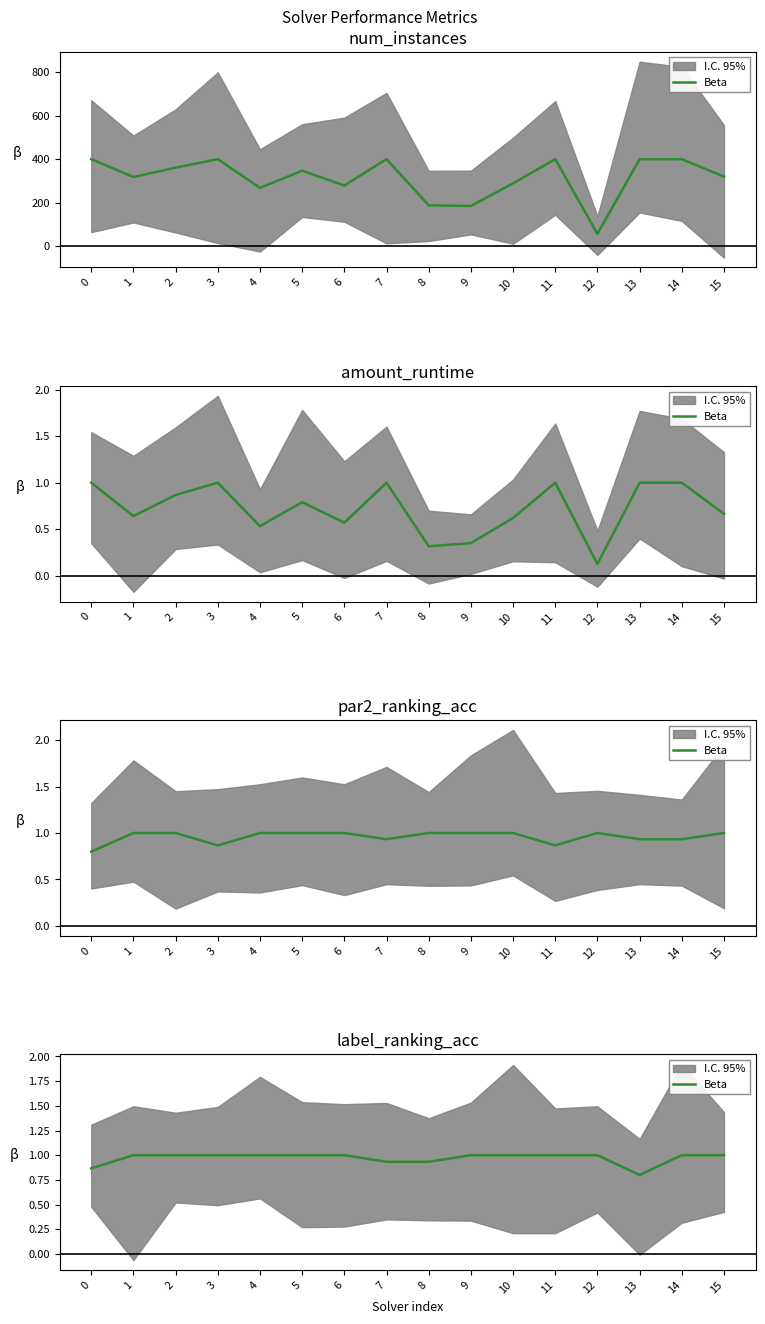

The chart shows a value of 0.3 at 15. True or false?

False